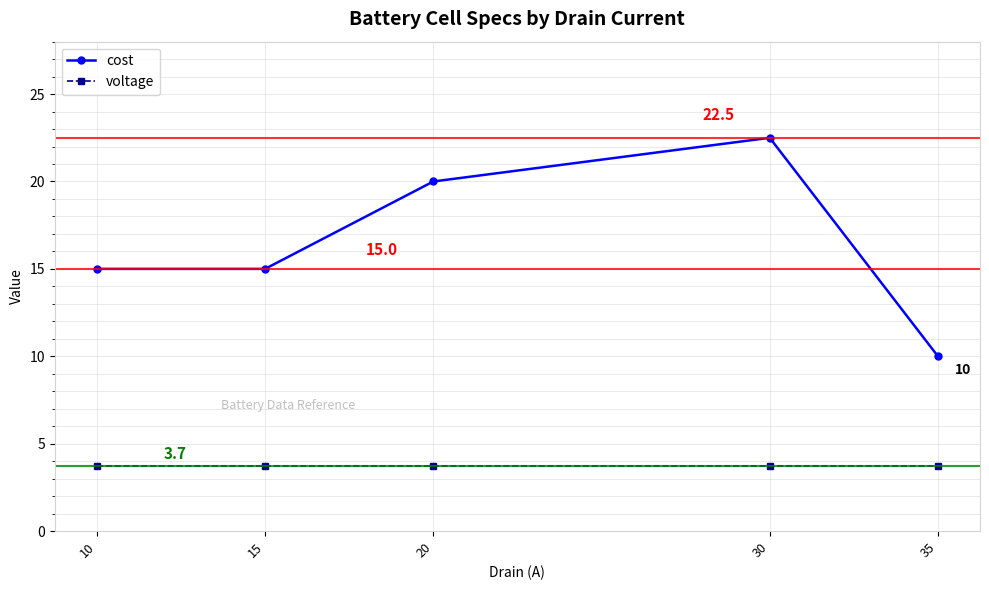

At which category is the sum across all series the highest?

30